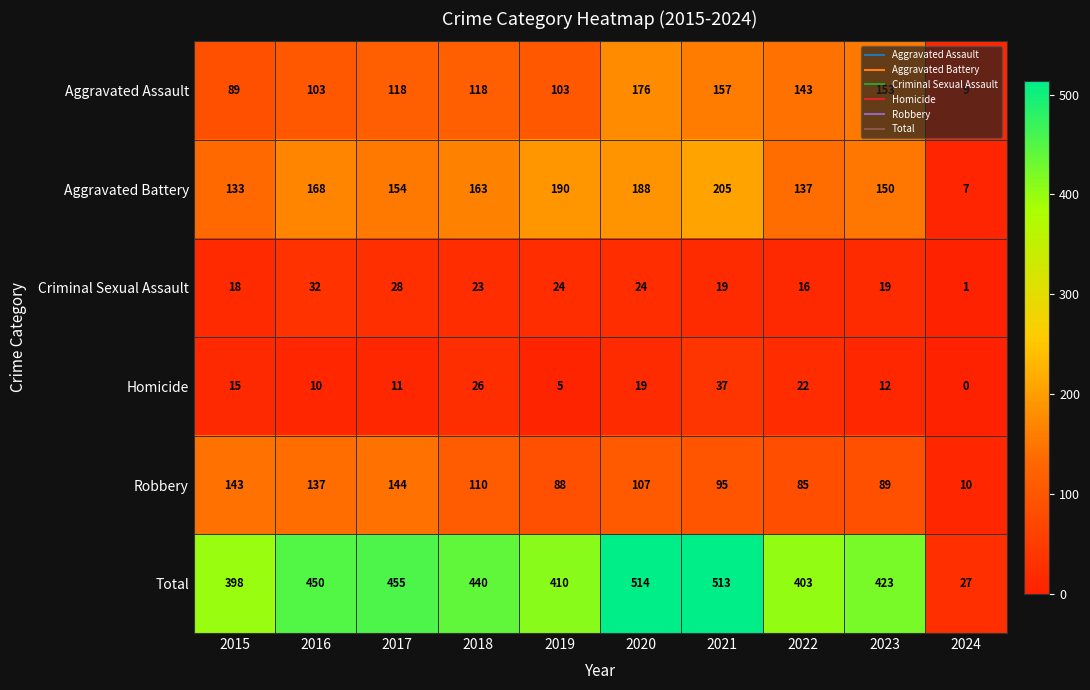

What is the difference between the maximum and minimum values in the Total series?

487